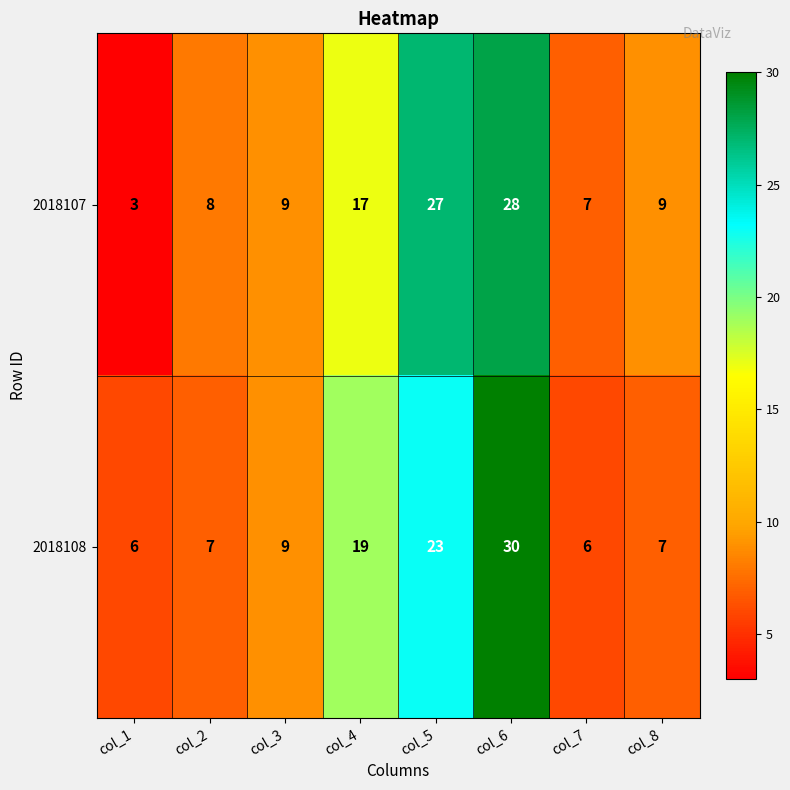

What is the total value across all series at col_4?

36